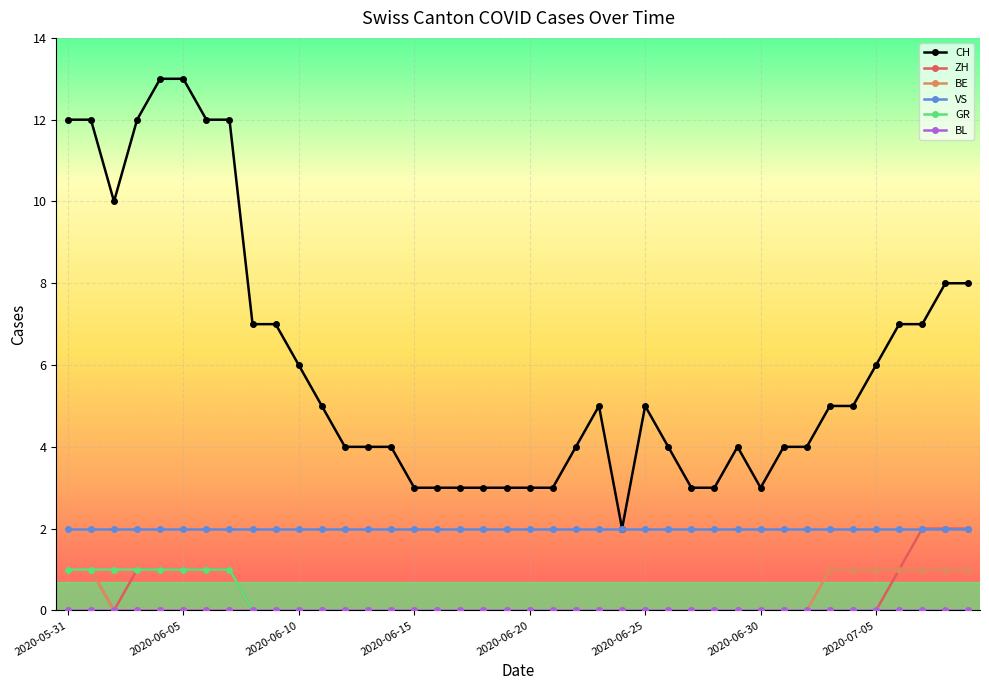

How many lines are shown in the chart?

6